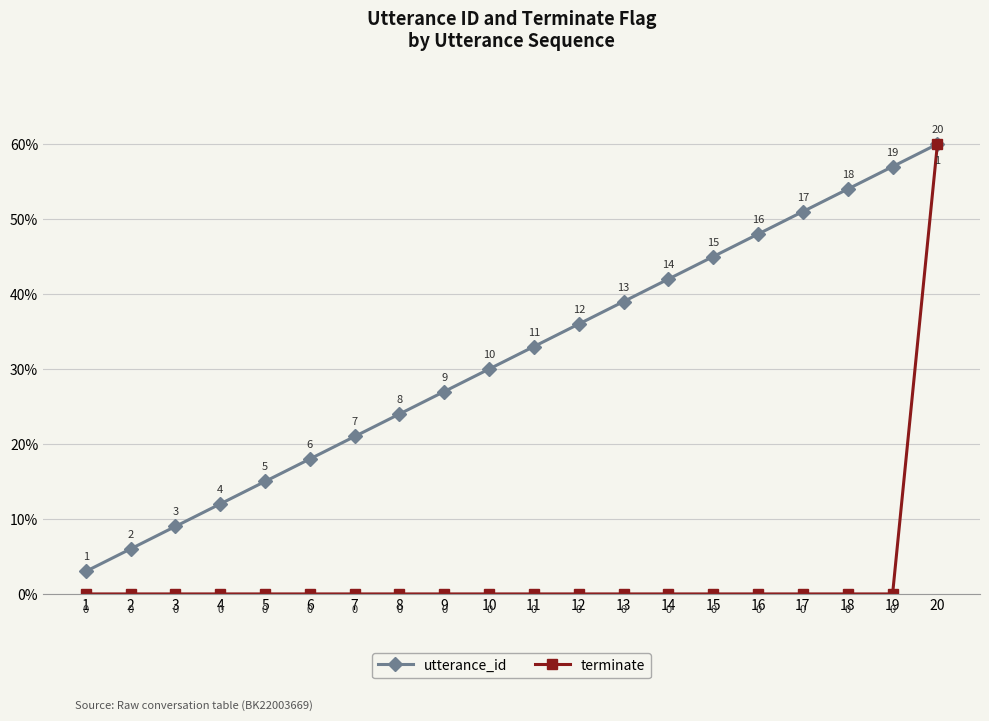

How many series are shown in this chart?

2